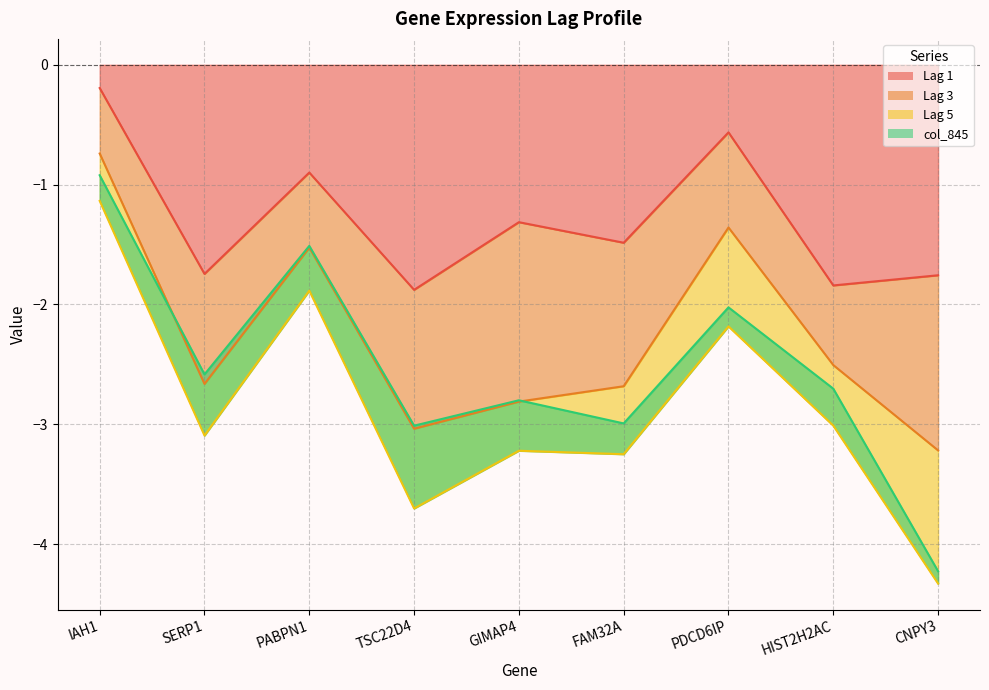

What is the total value across all series at FAM32A?

-3.0